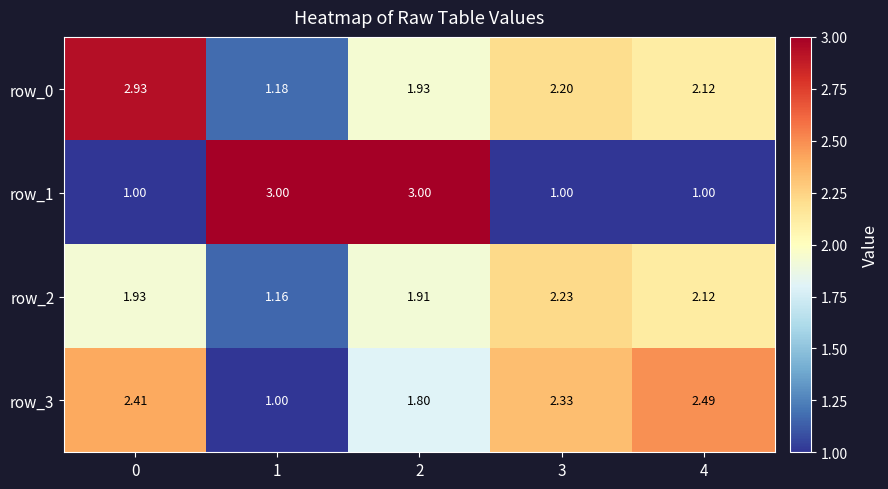

List the series in order of their peak value, lowest first.

row_2, row_3, row_0, row_1